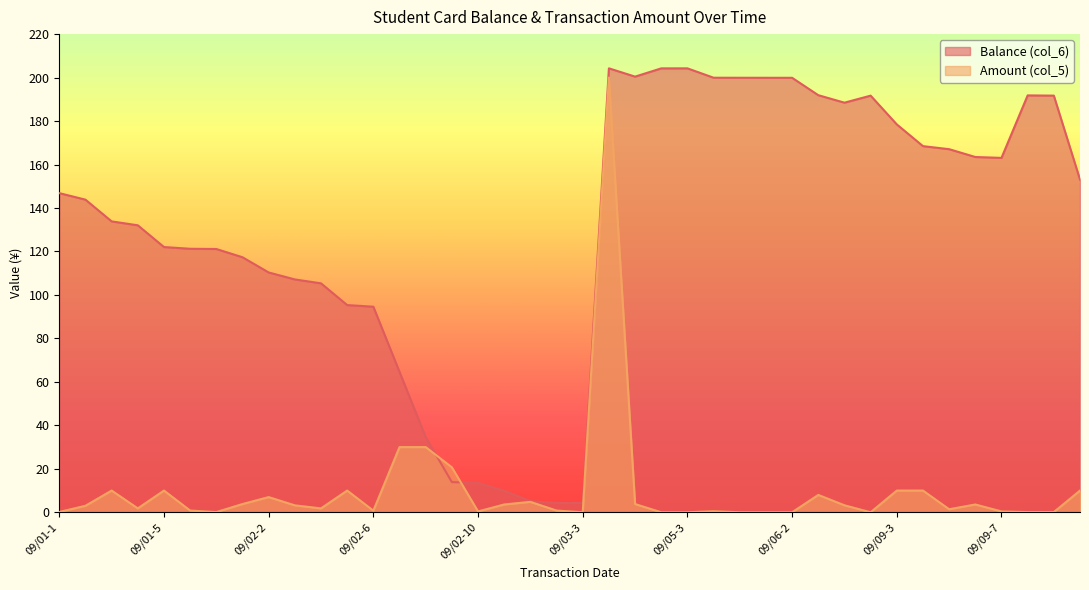

At which category does Balance (col_6) reach its first local valley?

09/03-3